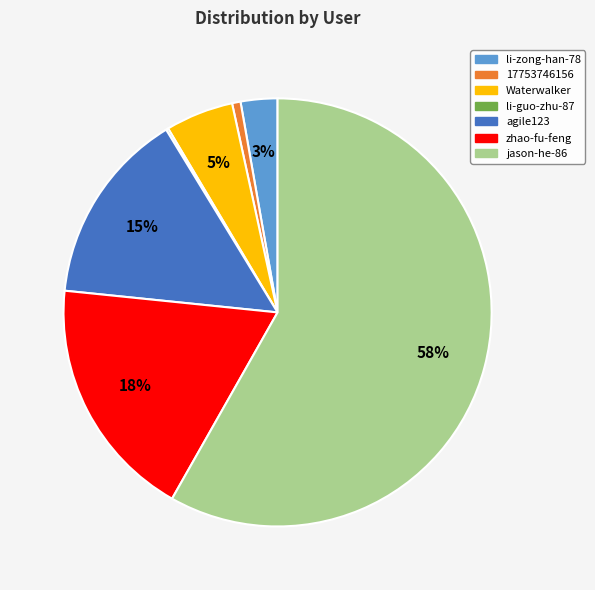

True or false: jason-he-86 accounts for 58% of the total.

True